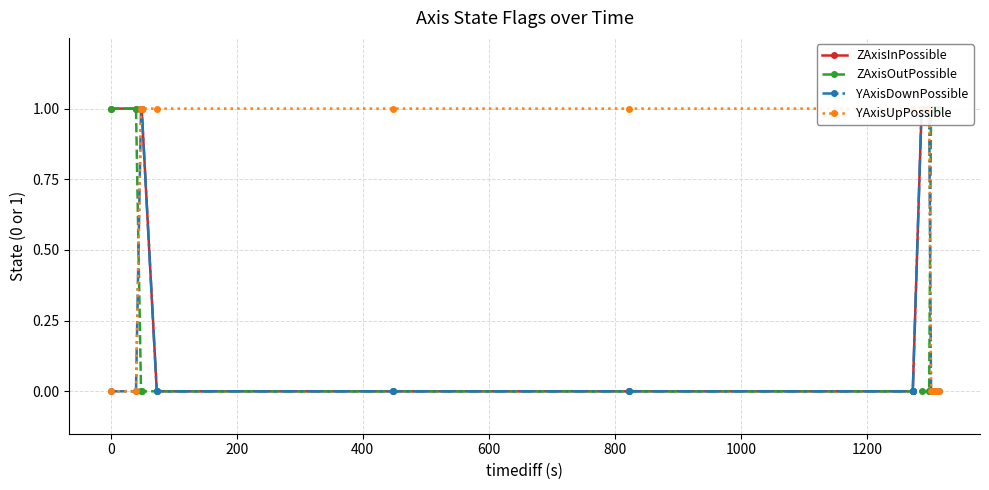

What is the average value of the YAxisUpPossible series?

1